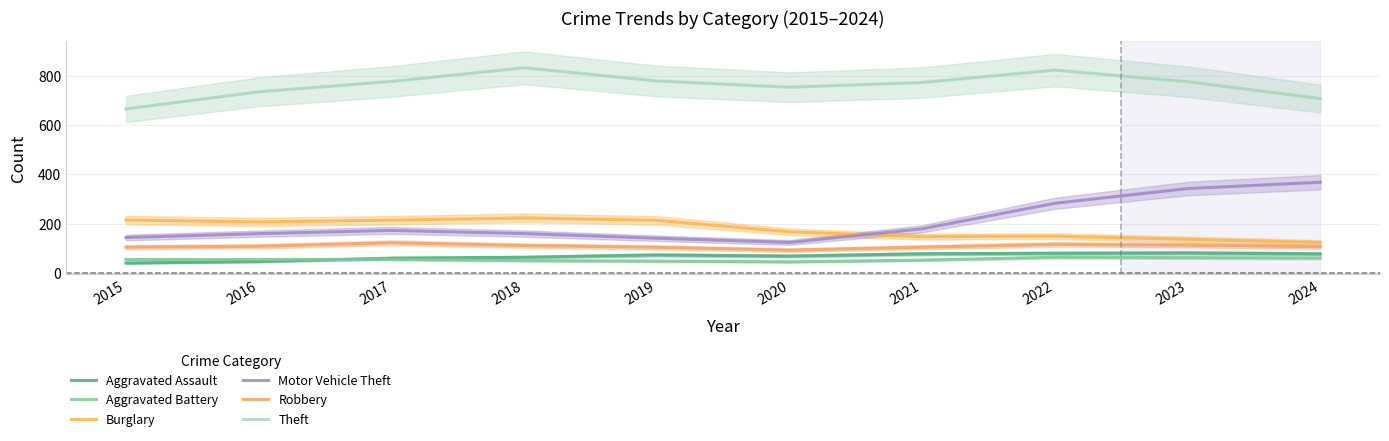

Where does the Theft series first go above 775?

2017